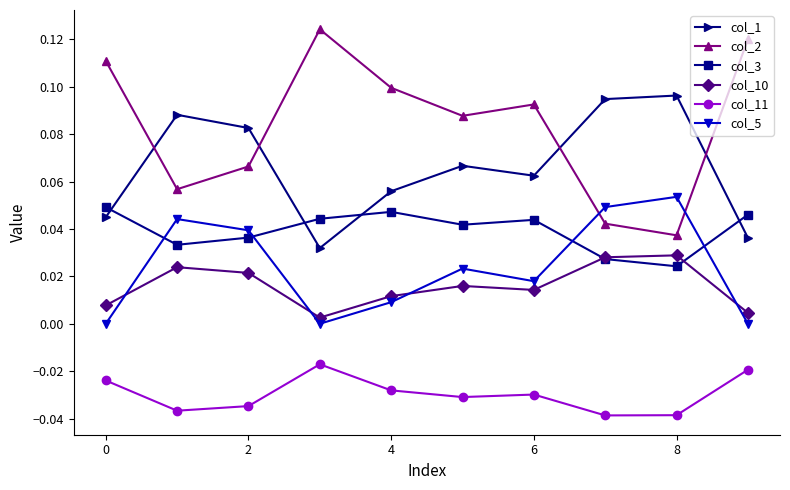

In col_2, how many points are lower than both neighbors (excluding endpoints)?

3